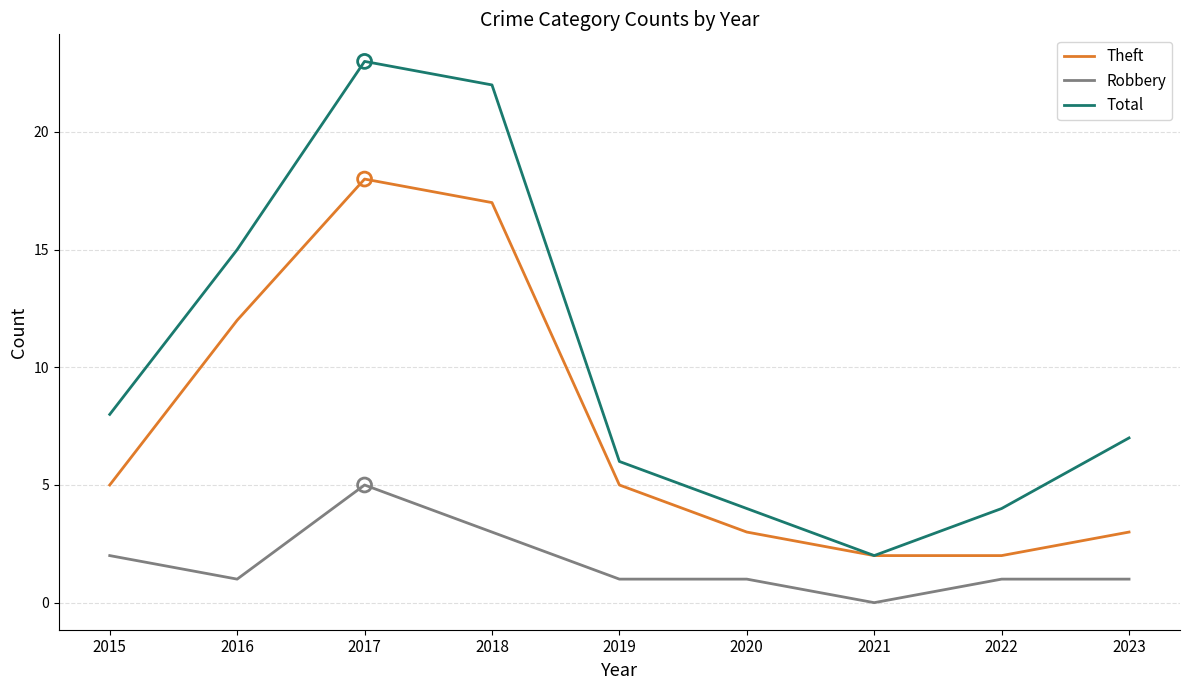

What is the spread (max minus min) of values at 2015?

6